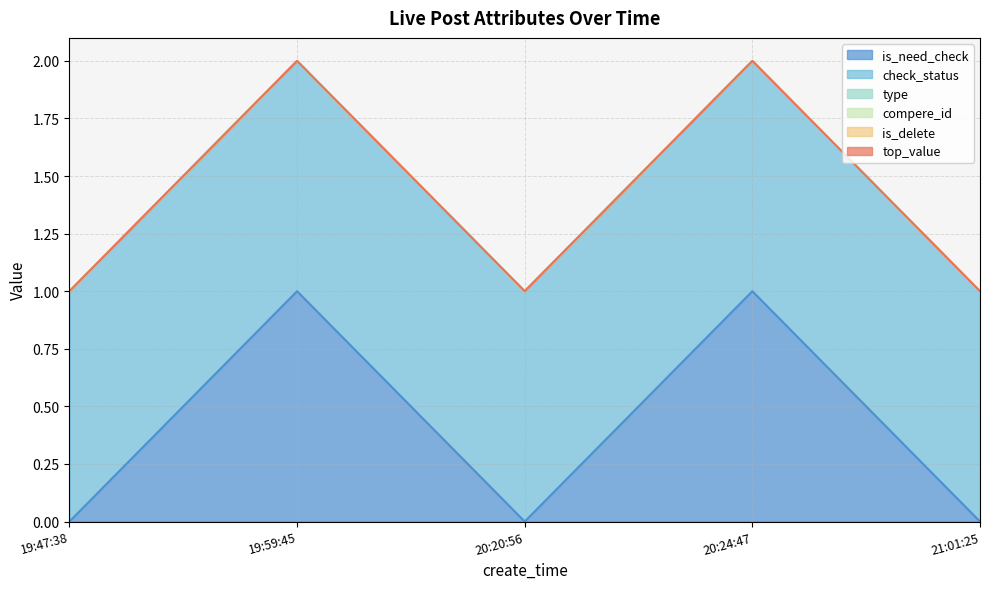

True or false: is_need_check has a value of 0 at 2024-08-07 21:01:25.

True